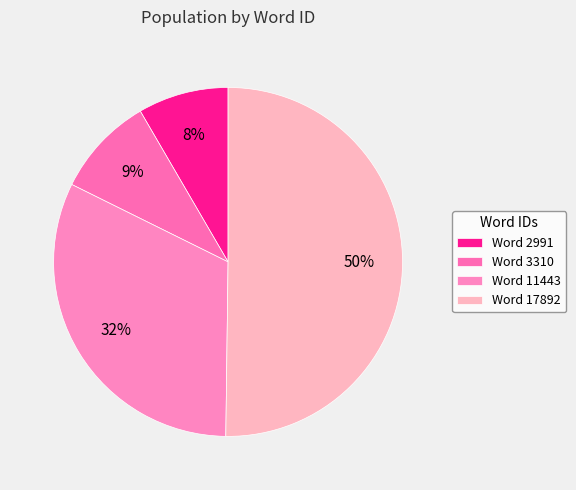

What is the largest slice in the pie chart?

Word 17892